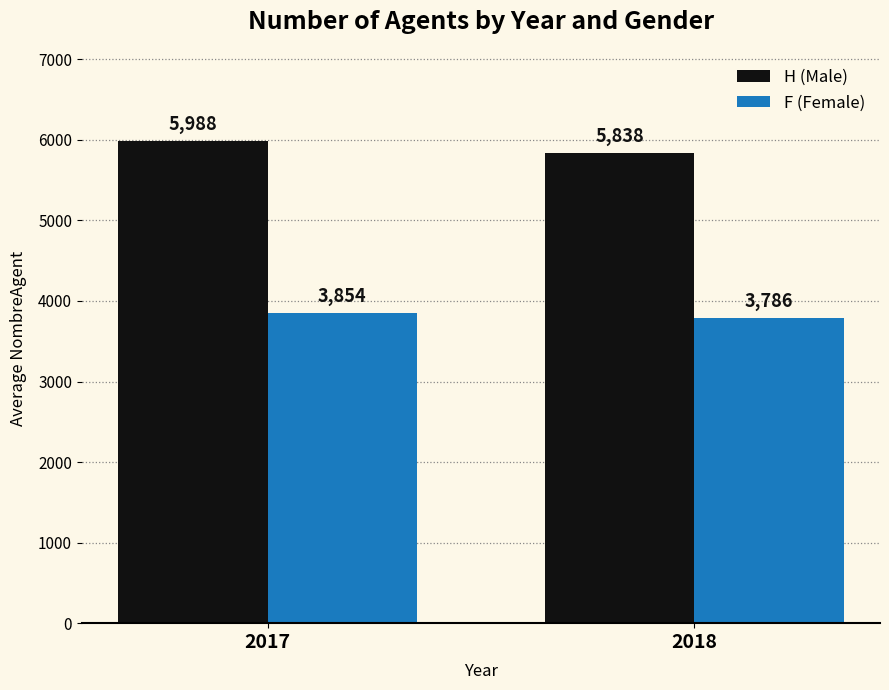

What is the spread (max minus min) of values at 2018?

2052